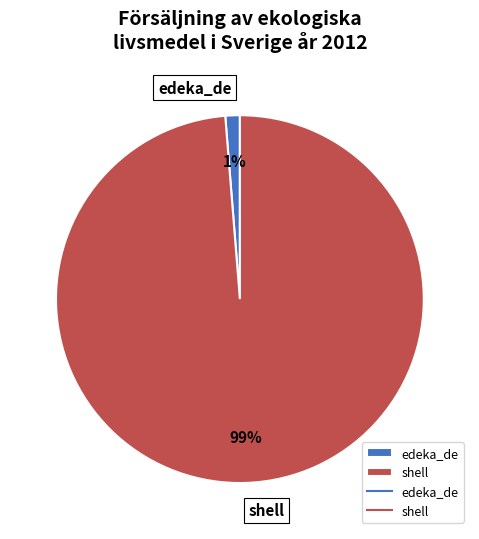

What percentage is the edeka_de slice, to the nearest percent?

1%